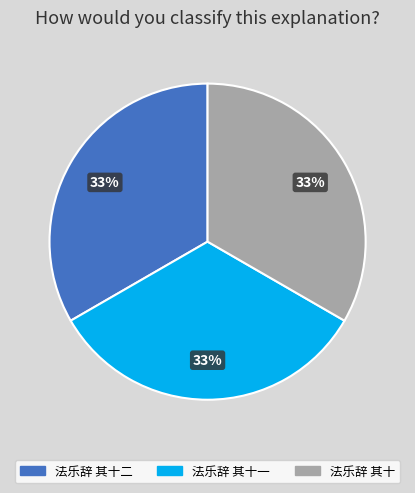

Is there a majority slice in this chart?

No